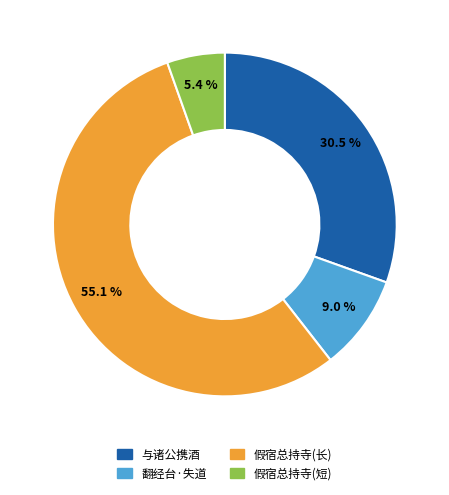

Is there any slice that represents more than half of the pie?

Yes